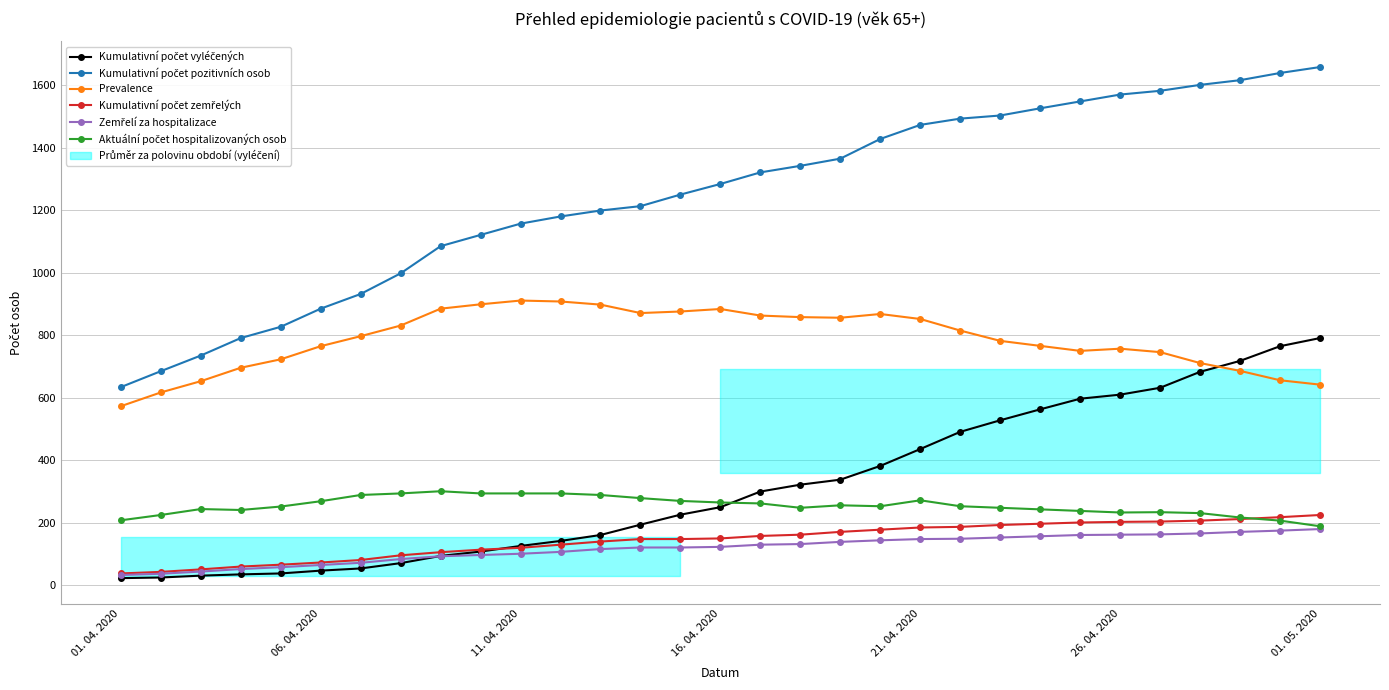

At how many categories does at least one series exceed 1568?

6